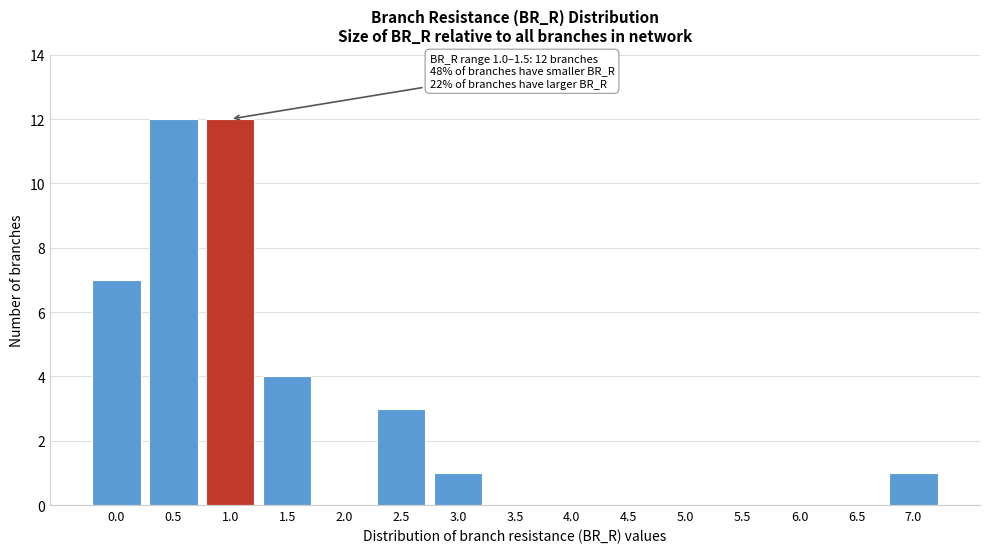

Reading left to right, transcribe all the data shown in this chart.

0.0=7	0.5=12	1.0=12	1.5=4	2.0=0	2.5=3	3.0=1	3.5=0	4.0=0	4.5=0	5.0=0	5.5=0	6.0=0	6.5=0	7.0=1